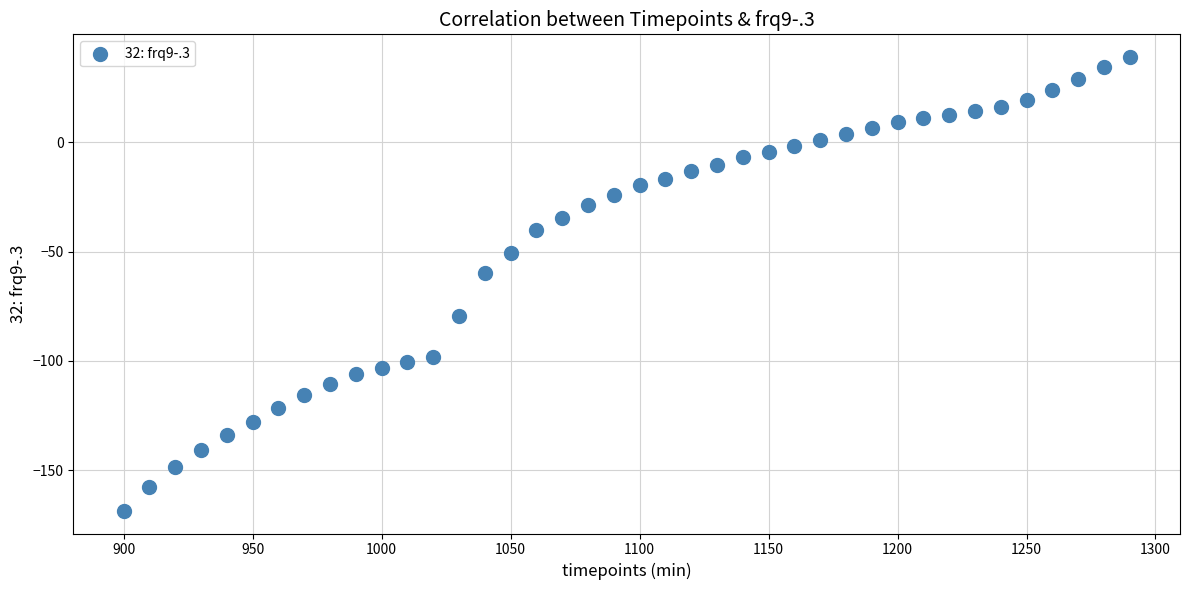

What Y value in the scatter plot is closest to -64?

-60.0